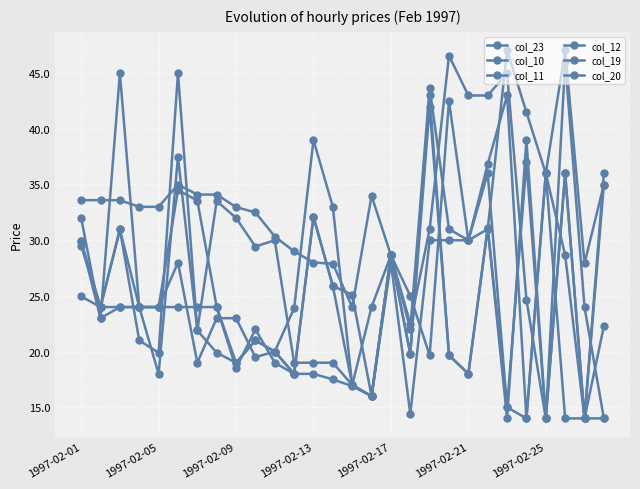

True or false: col_12 has more than 1 interior local peaks.

True